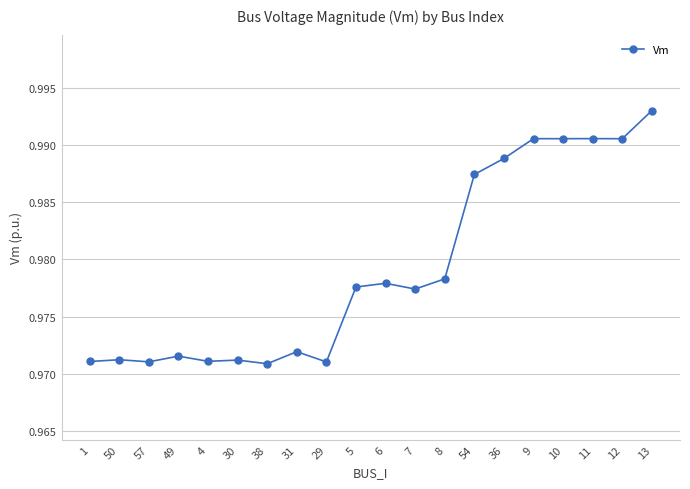

Which category has the highest value across all series?

13